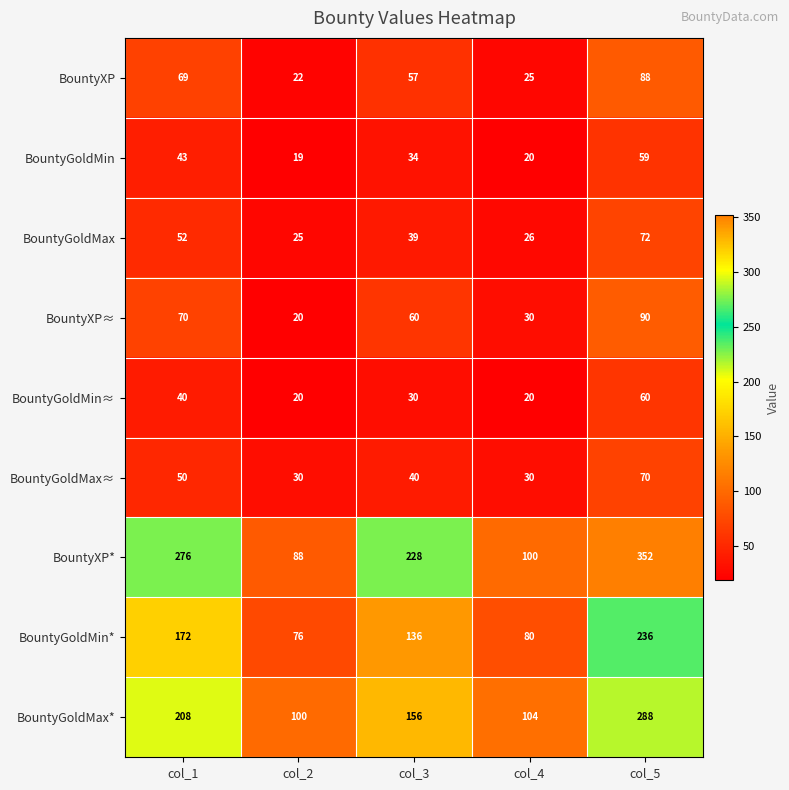

What is the sum of the BountyGoldMin≈ values at col_5 and col_2?

80